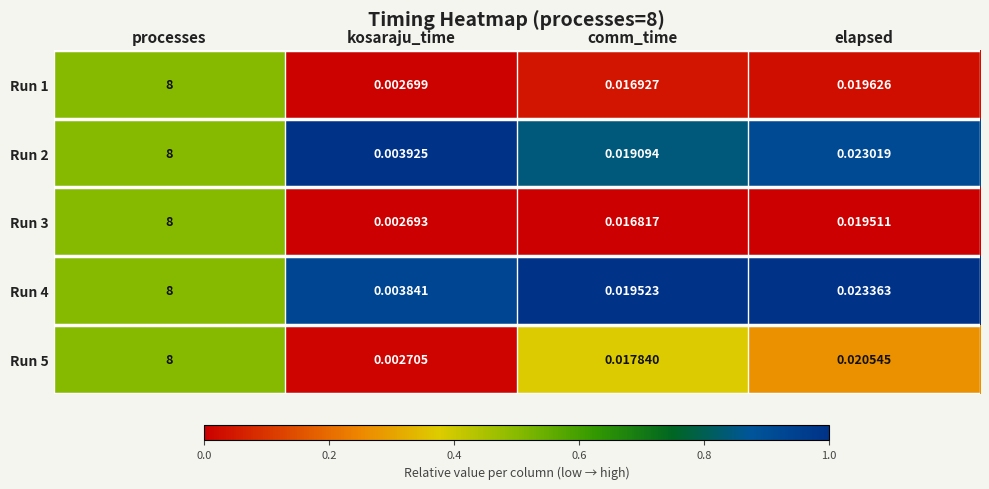

Where is Run 4 nearest to the value 4?

elapsed